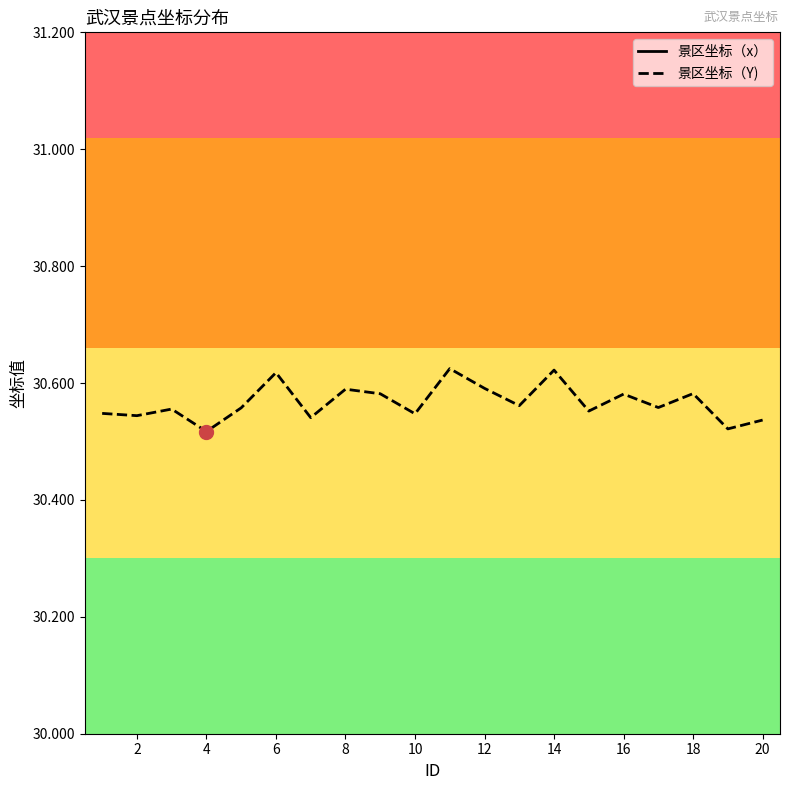

In 景区坐标（Y), how many points are lower than both neighbors (excluding endpoints)?

8